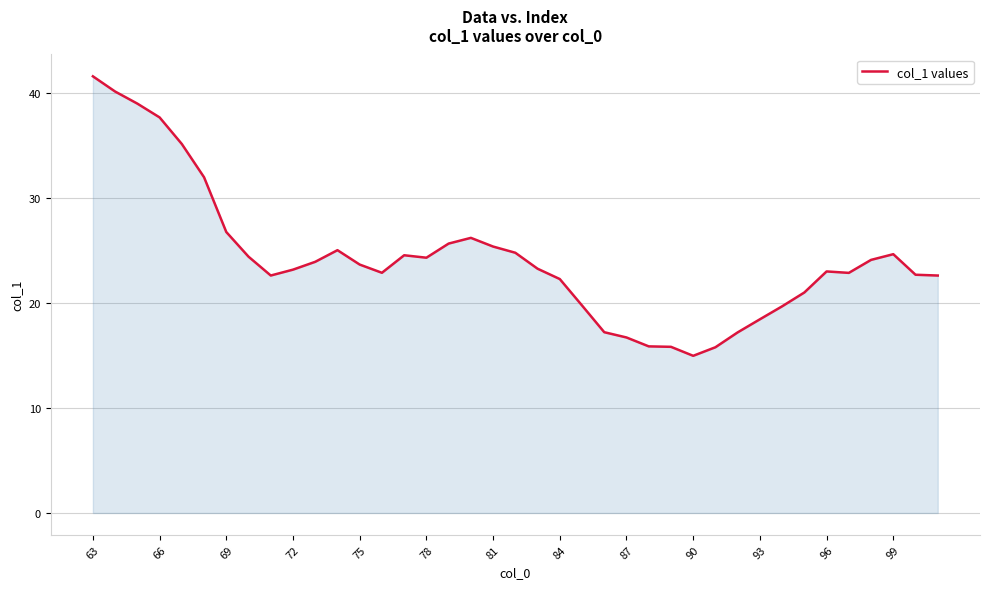

What is the greatest value displayed?

41.6